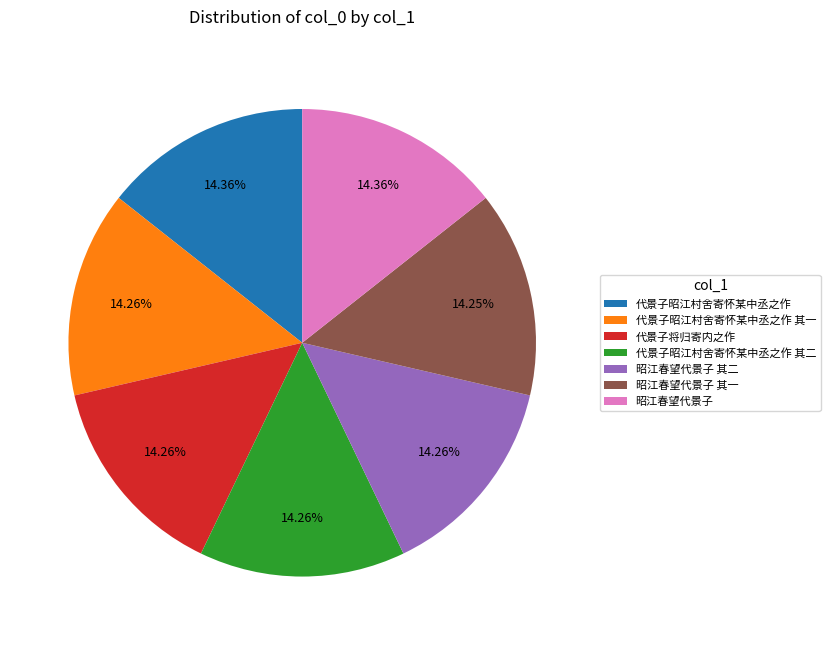

Do 昭江春望代景子 and 代景子昭江村舍寄怀某中丞之作 其二 together represent more than half of the pie?

No